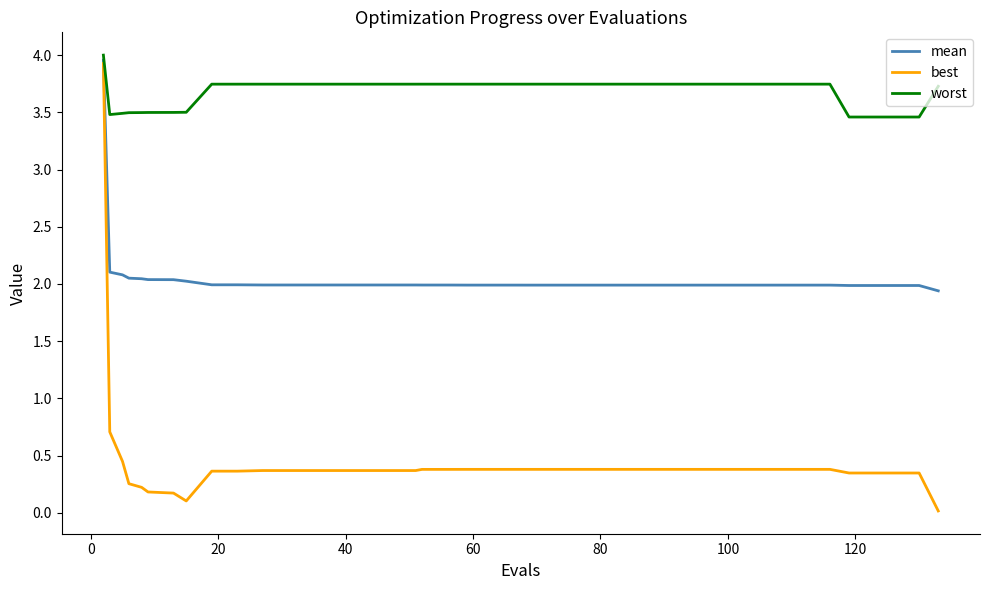

True or false: worst and mean cross at least once.

False